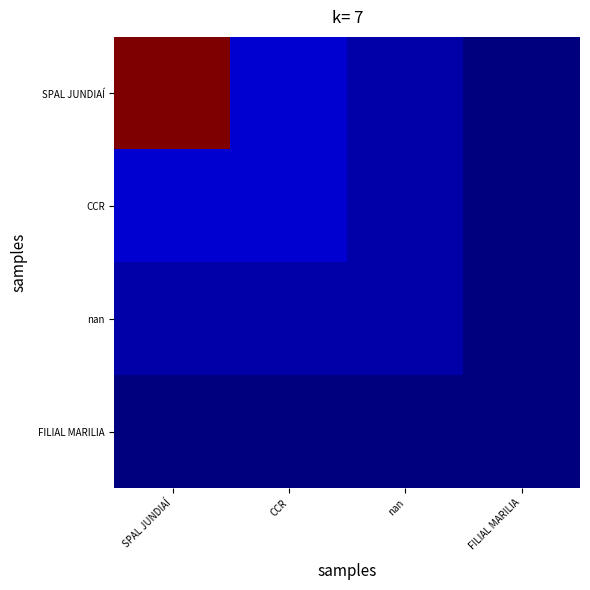

How many distinct data groups are displayed?

4